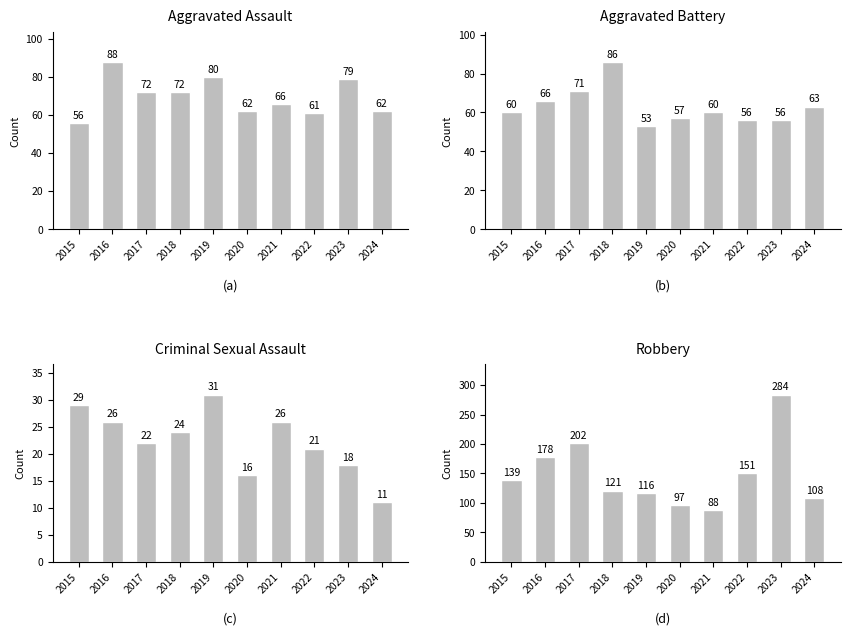

Which label corresponds to the smallest value in the chart?

2024